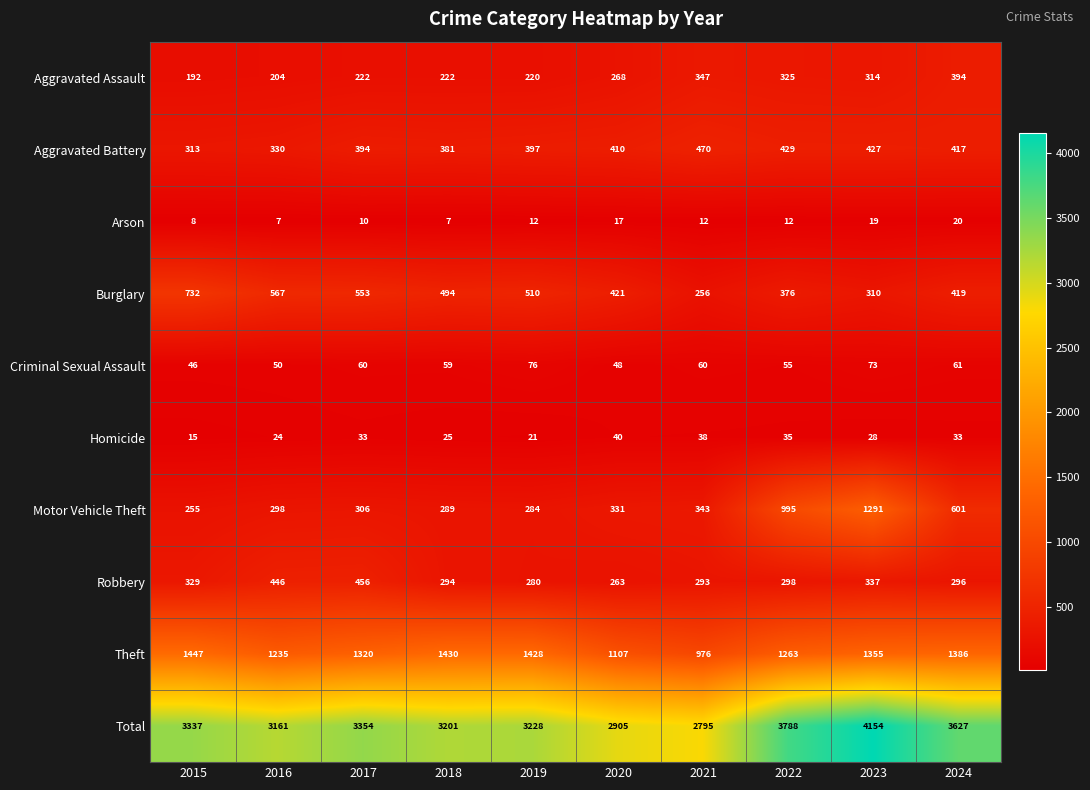

At how many categories does at least one series exceed 2942?

8